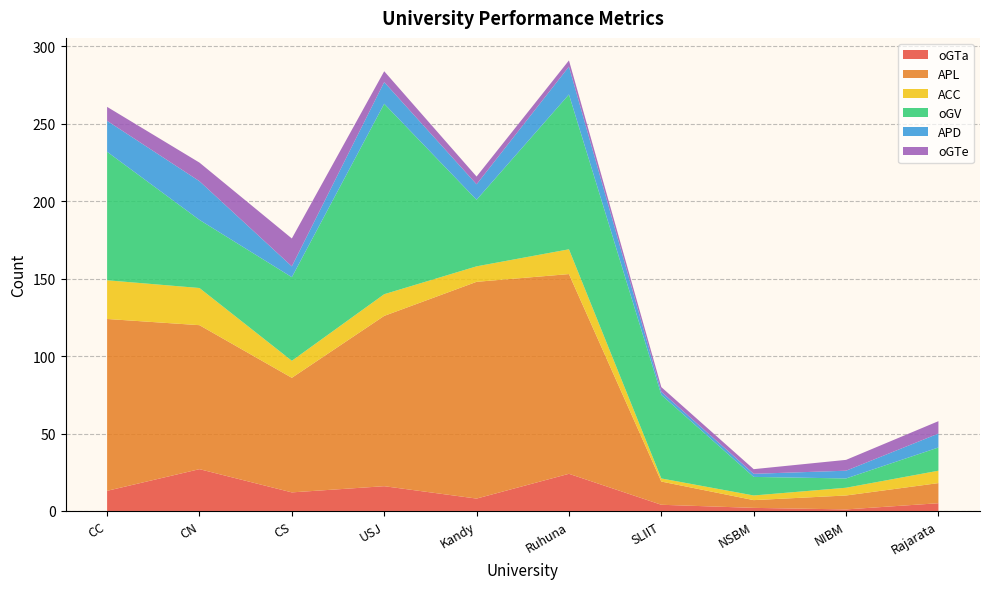

Reading right to left, extract all data points from this chart.

oGTa: Rajarata=5	NIBM=1	NSBM=2	SLIIT=4	Ruhuna=24	Kandy=8	USJ=16	CS=12	CN=27	CC=13
APL: Rajarata=13	NIBM=9	NSBM=5	SLIIT=15	Ruhuna=129	Kandy=140	USJ=110	CS=74	CN=93	CC=111
ACC: Rajarata=8	NIBM=5	NSBM=3	SLIIT=2	Ruhuna=16	Kandy=10	USJ=14	CS=11	CN=24	CC=25
oGV: Rajarata=15	NIBM=6	NSBM=12	SLIIT=54	Ruhuna=100	Kandy=43	USJ=123	CS=54	CN=44	CC=83
APD: Rajarata=9	NIBM=5	NSBM=2	SLIIT=2	Ruhuna=18	Kandy=10	USJ=14	CS=7	CN=25	CC=20
oGTe: Rajarata=8	NIBM=7	NSBM=3	SLIIT=3	Ruhuna=4	Kandy=5	USJ=7	CS=18	CN=12	CC=9